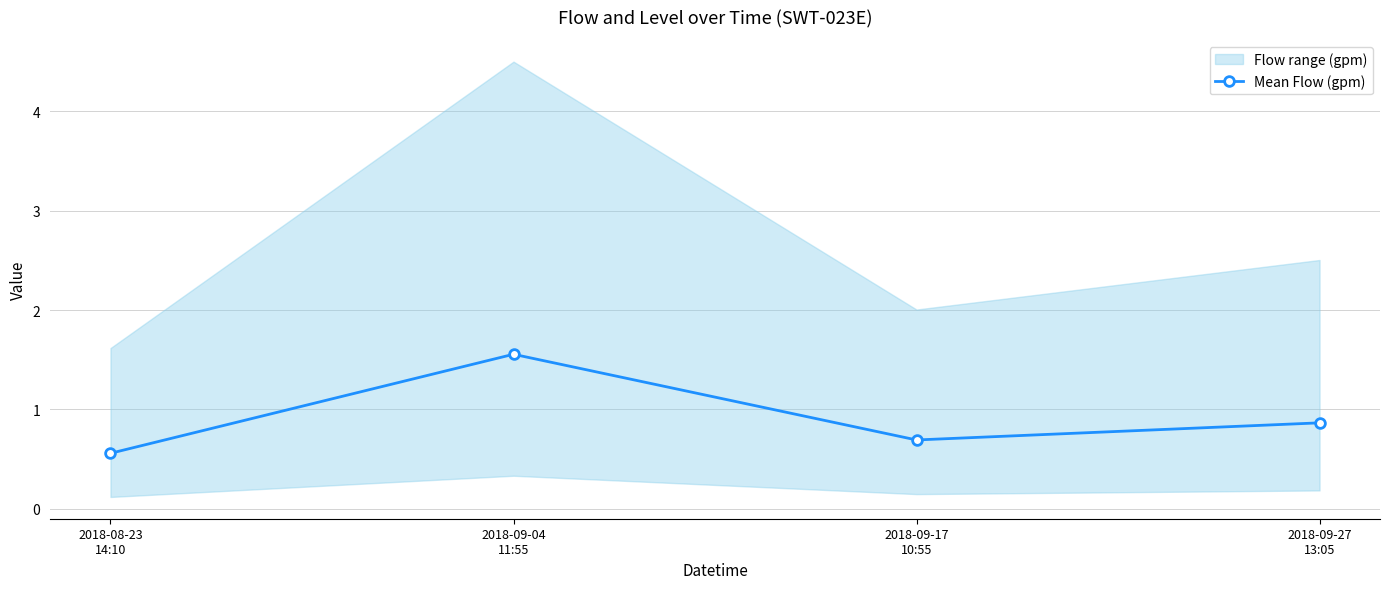

The value at 2018-08-23
14:10 is 0.2. True or false?

False